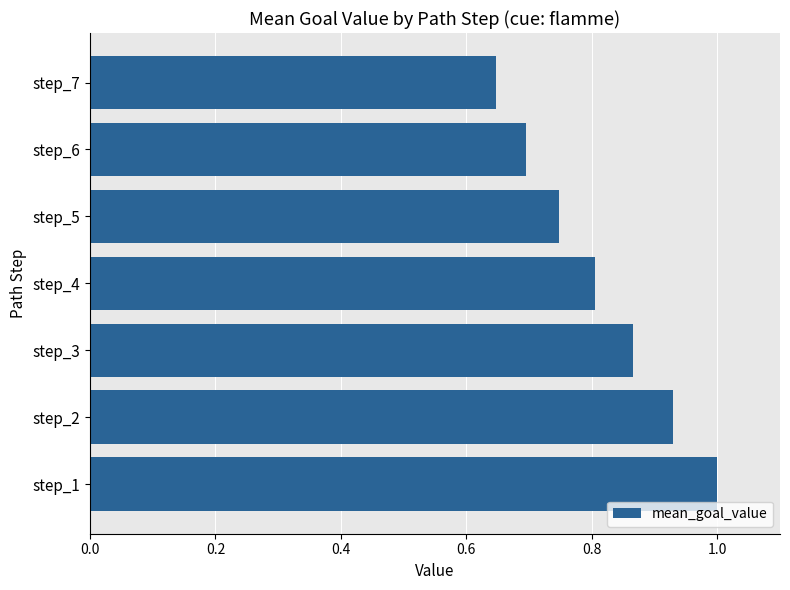

List the labels in order of value, smallest first.

step_7, step_6, step_5, step_4, step_3, step_2, step_1